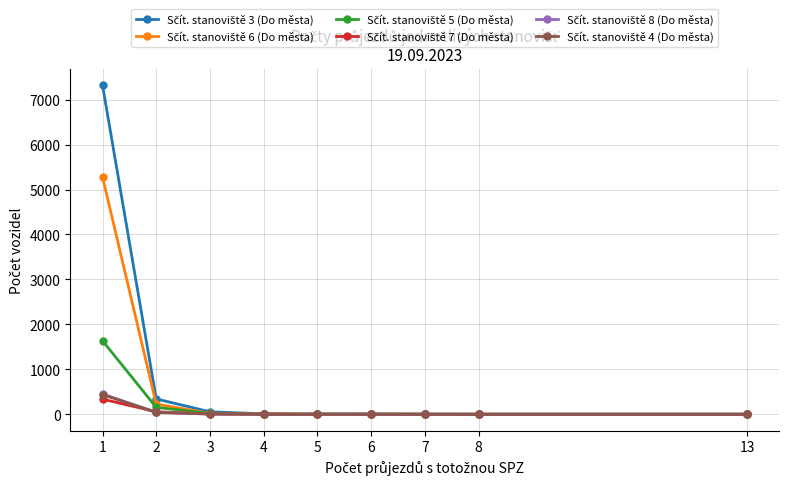

At how many categories does at least one series exceed 6175?

1